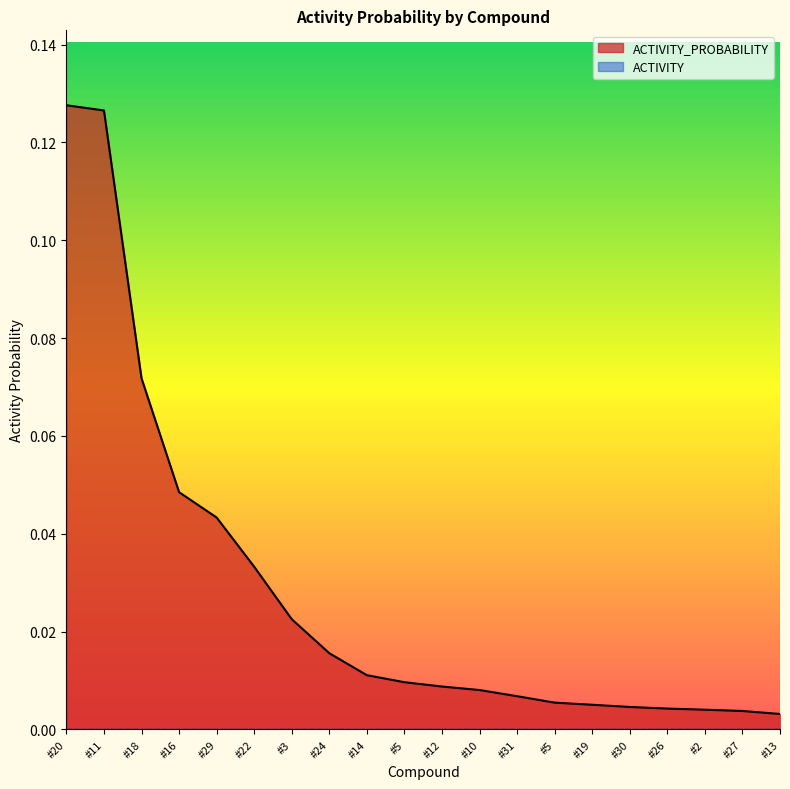

Reading left to right, list all the values displayed in this chart.

0.1	0.1	0.1	0.0	0.0	0.0	0.0	0.0	0.0	0.0	0.0	0.0	0.0	0.0	0.0	0.0	0.0	0.0	0.0	0.0